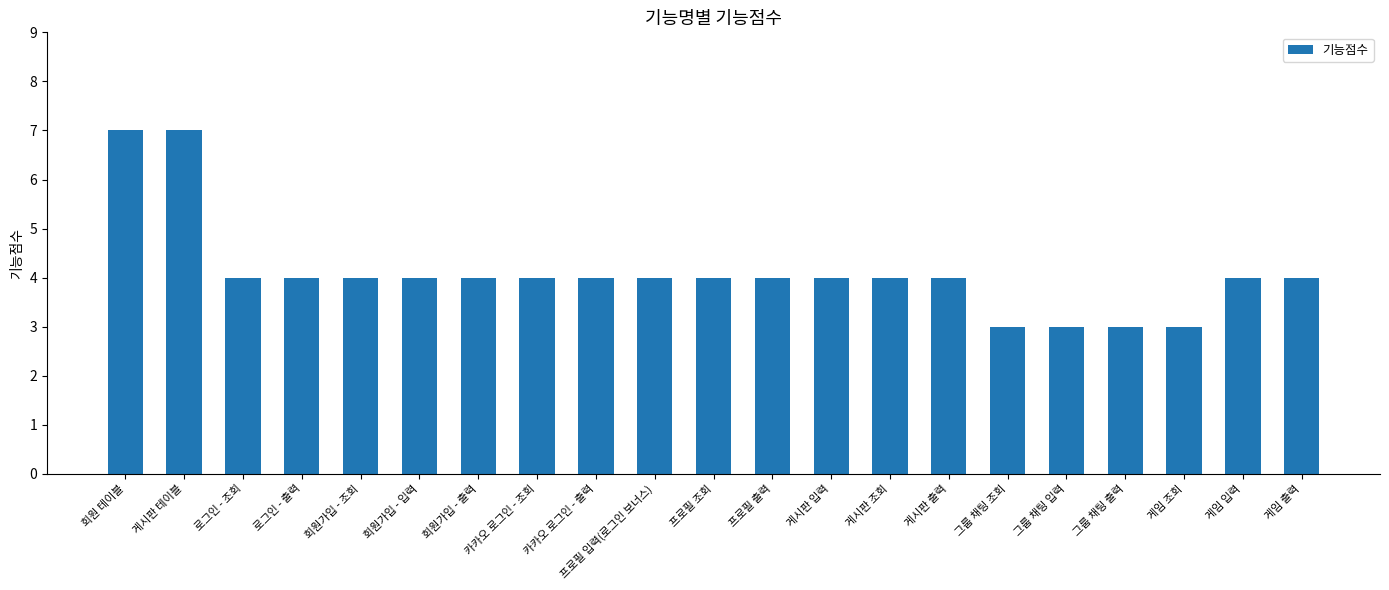

Count the number of categories in the chart.

21